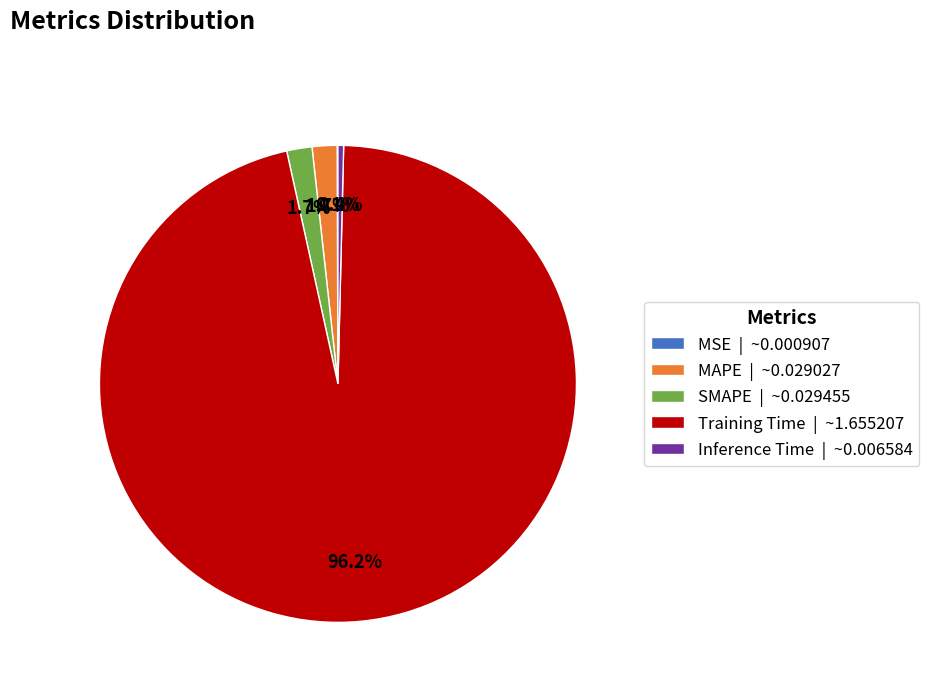

What portion of the pie excludes Inference Time | ~0.006584?

99.6%